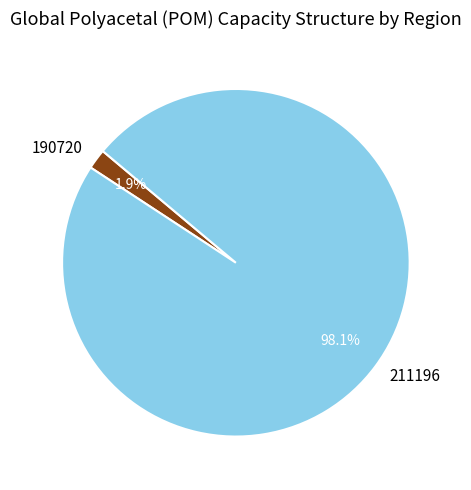

Is 211196 the majority of the pie?

Yes